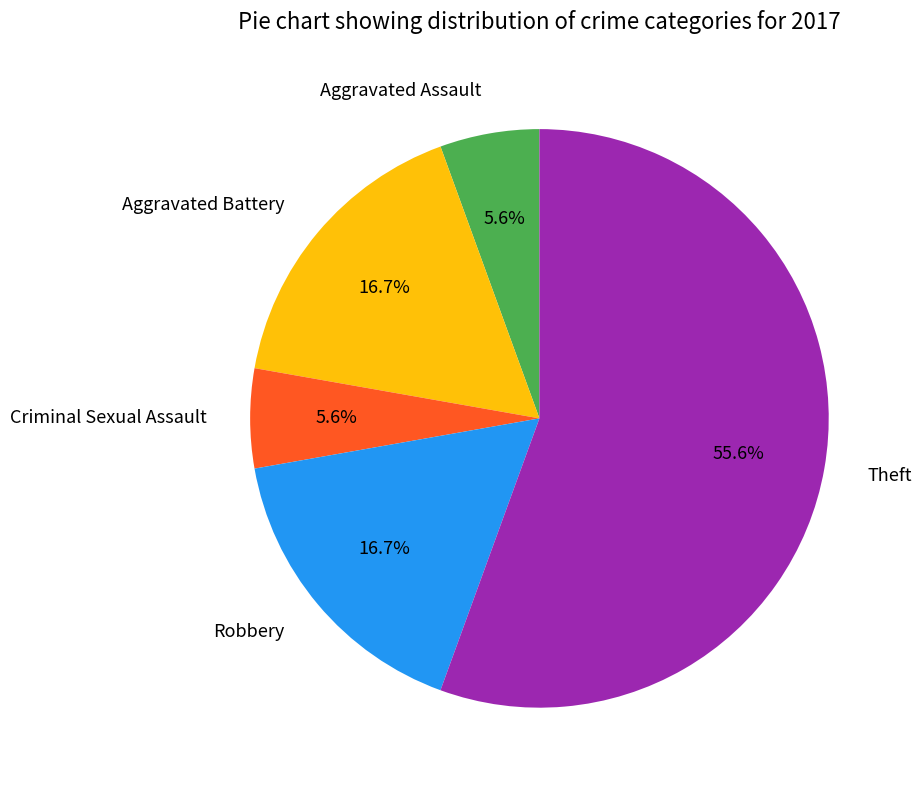

How many segments does this pie chart have?

5